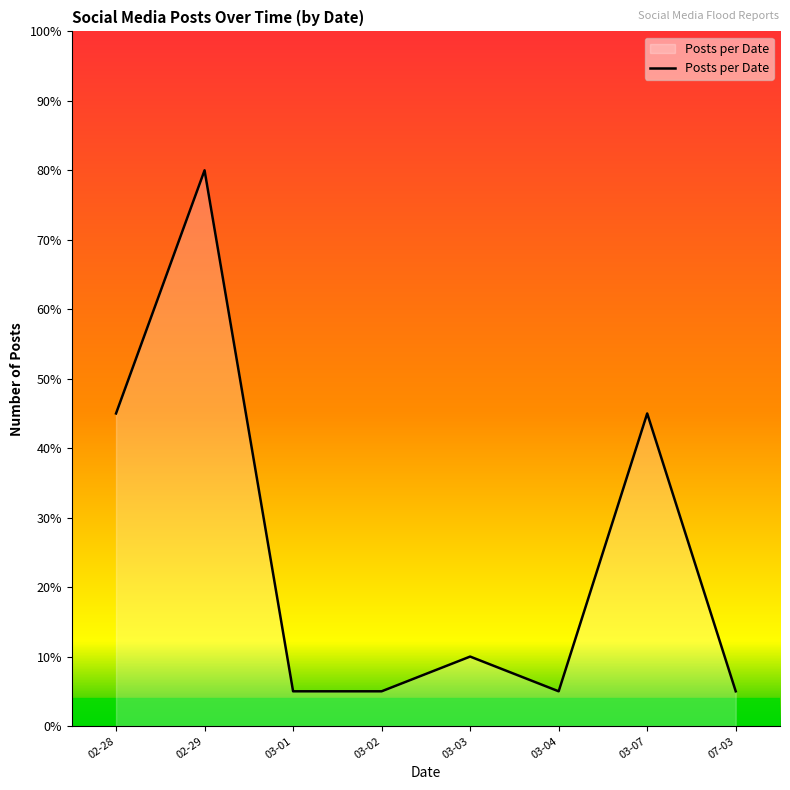

Is this an area chart (filled region under the line)?

Yes